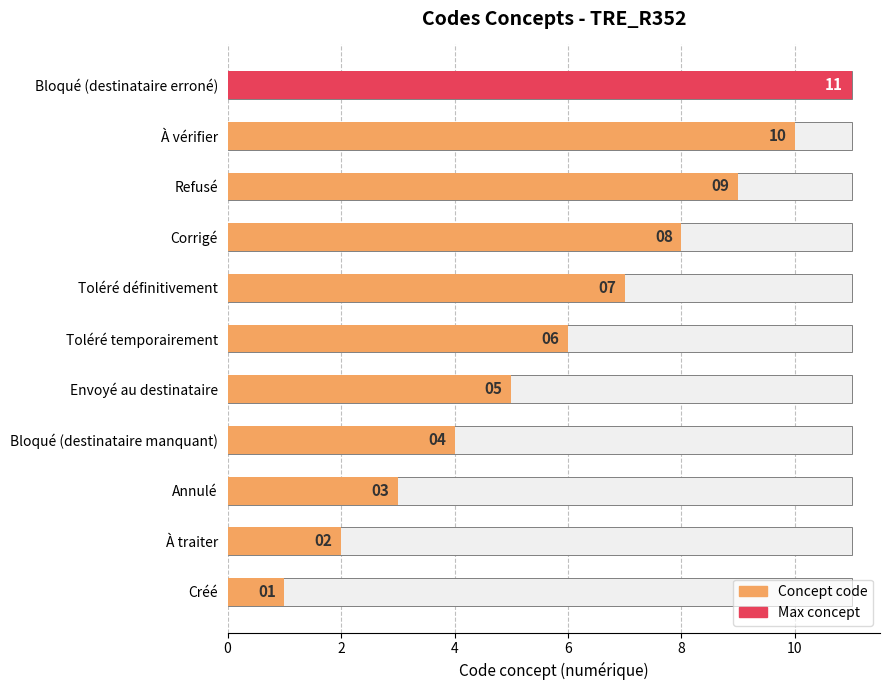

Reading left to right, list all the values displayed in this chart.

1	2	3	4	5	6	7	8	9	10	11